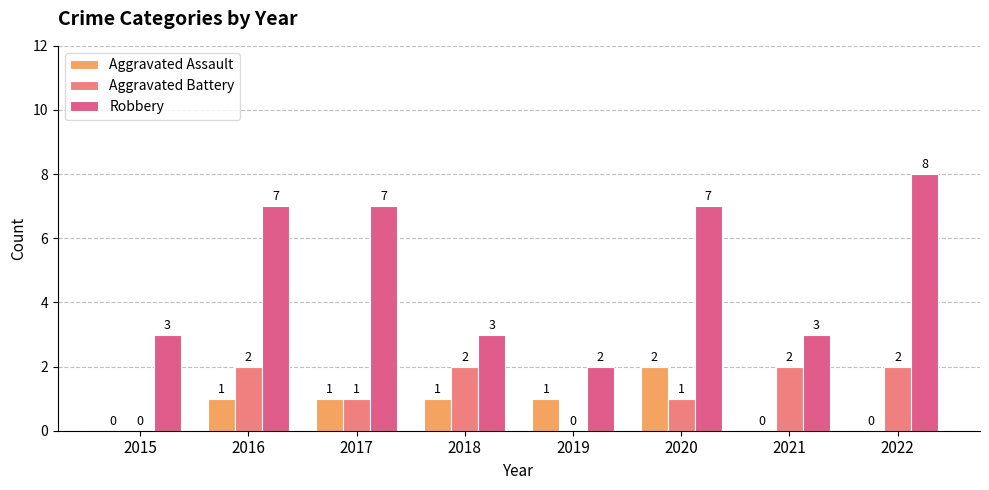

Which series has the widest spread of values?

Robbery